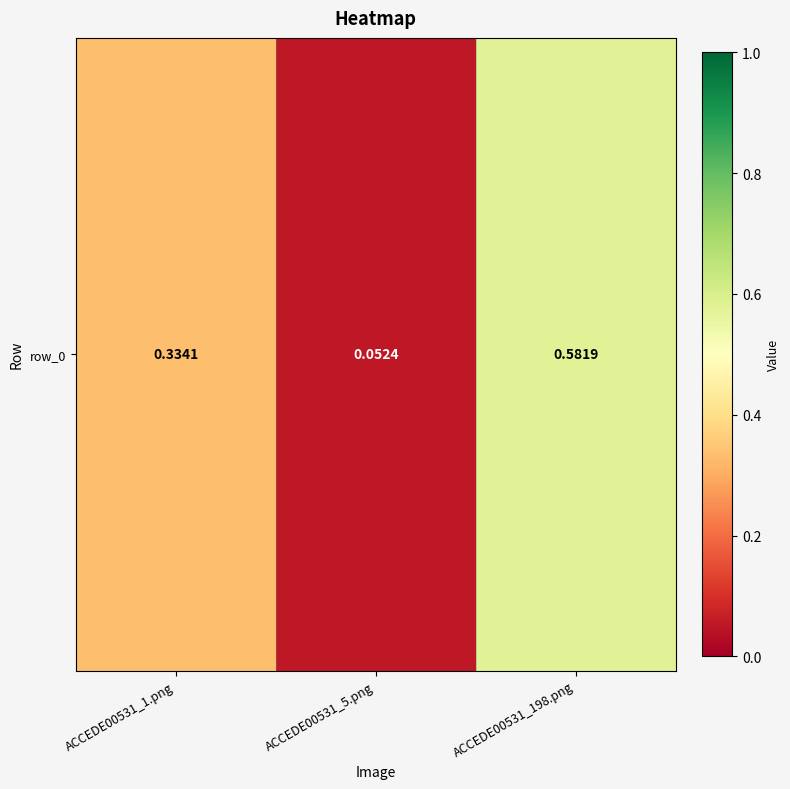

Where is the data nearest to the value 0?

ACCEDE00531_5.png